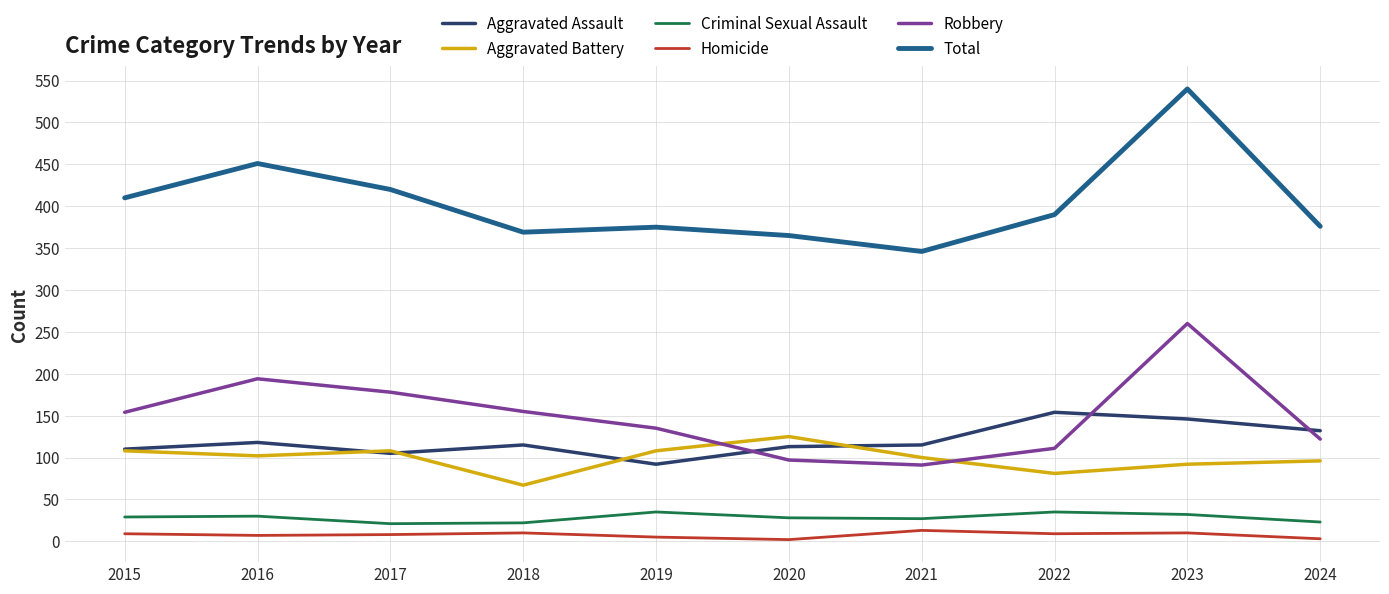

The Criminal Sexual Assault series shows 52 at 2016. True or false?

False